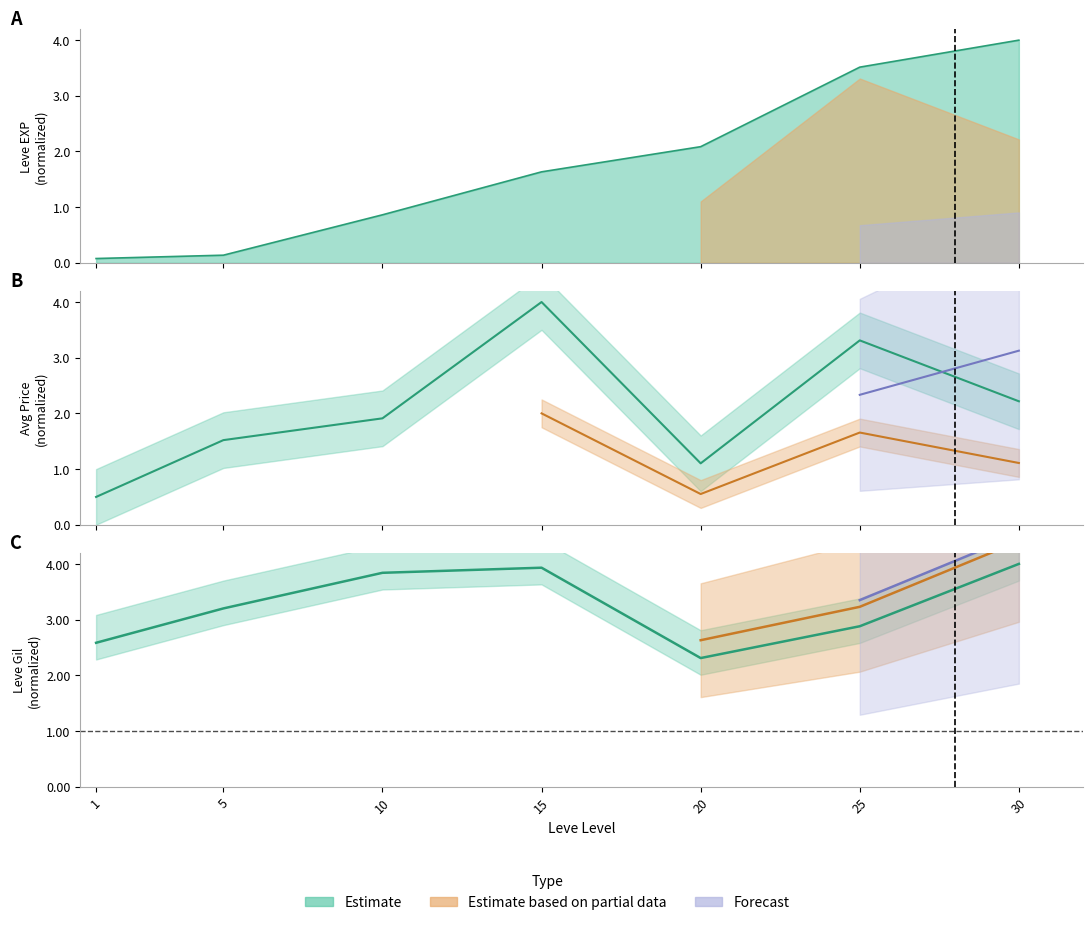

Does the chart have visible grid lines?

No